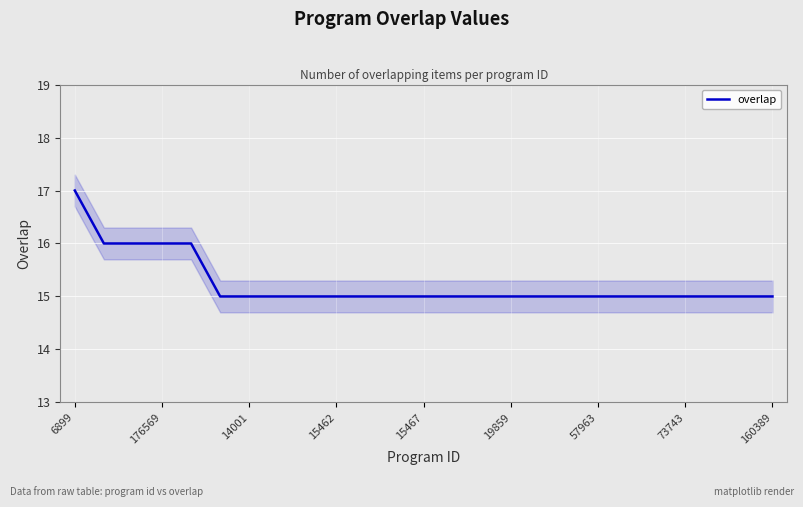

How many lines are shown in the chart?

1